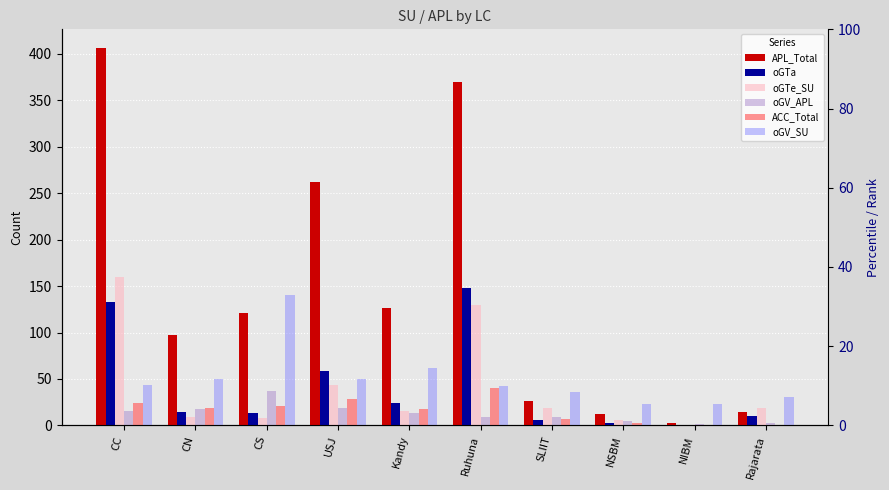

Where does the oGV_SU series first go above 43?

CN